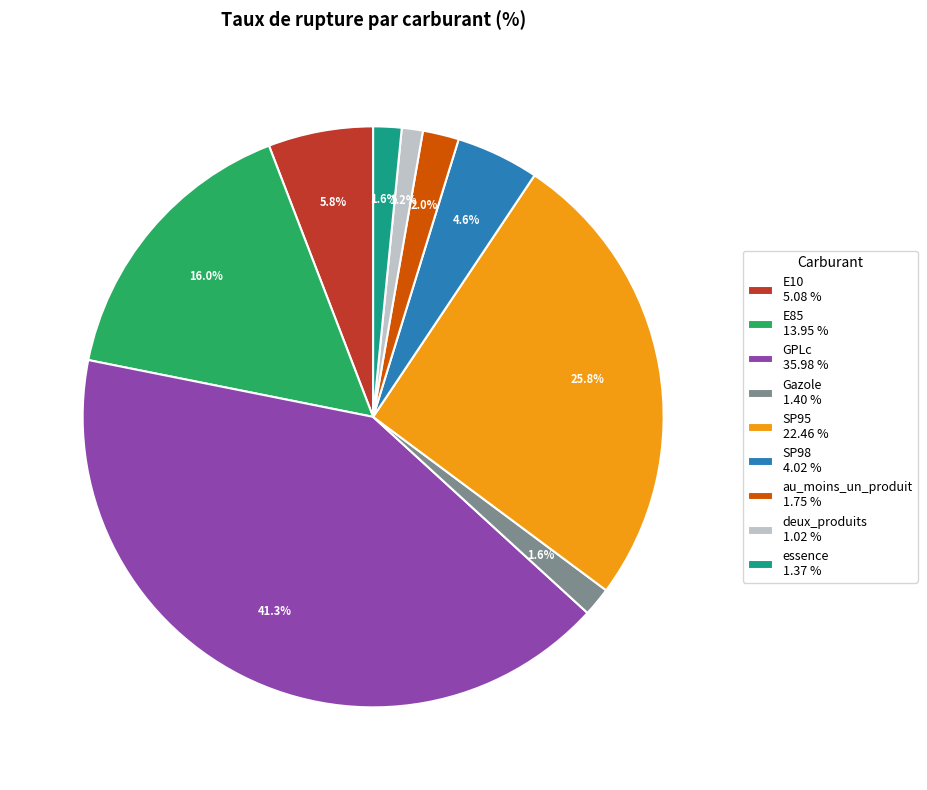

What percentage is NOT represented by Gazole?

98.4%